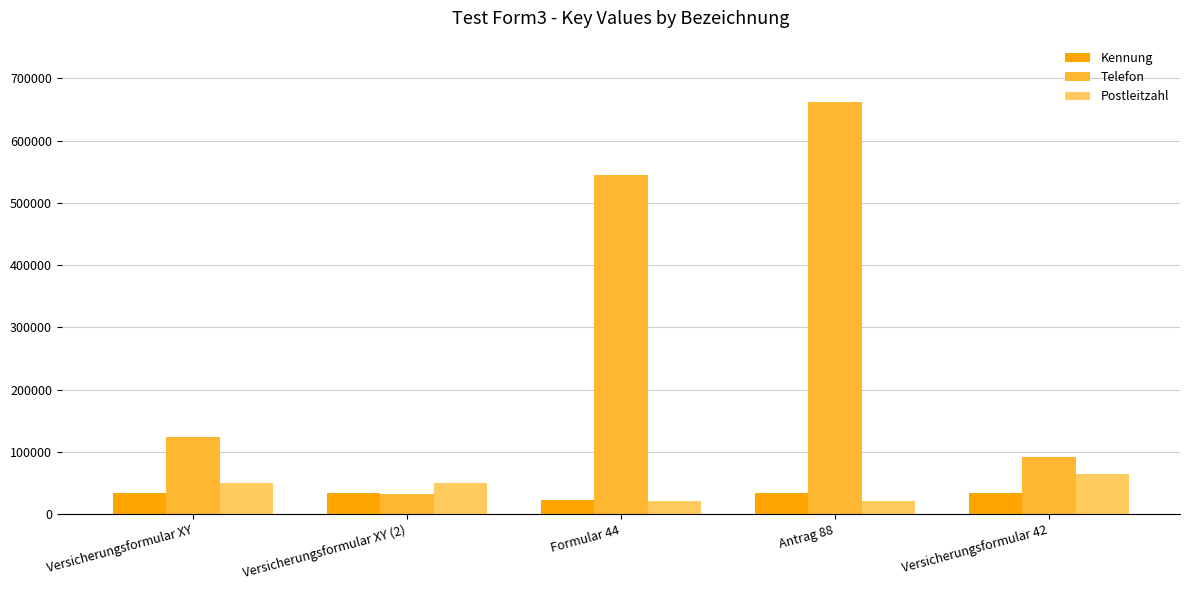

What is the sum of the Telefon values at Versicherungsformular 42 and Versicherungsformular XY (2)?

124935